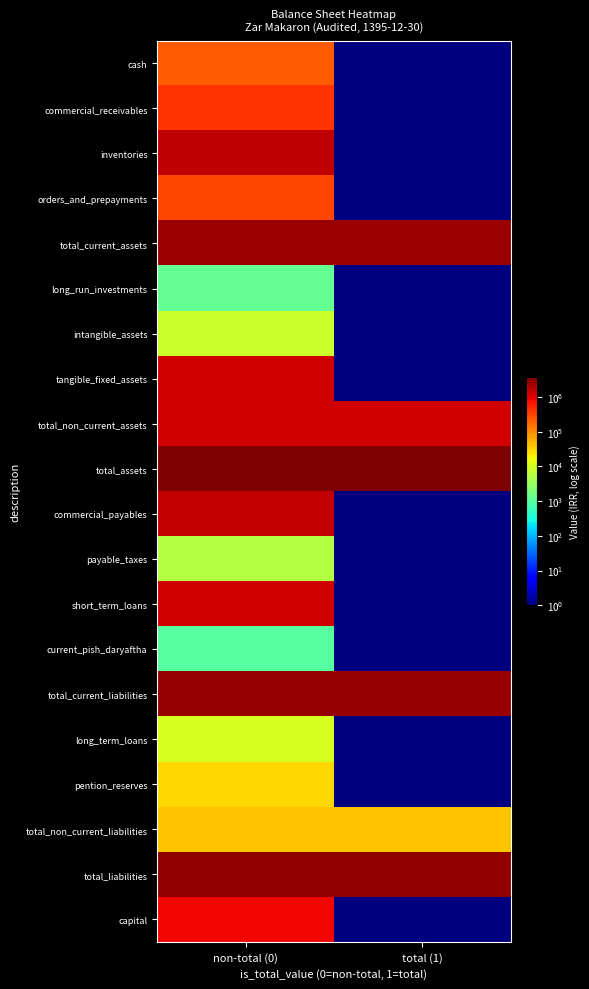

Reading right to left, extract all data points from this chart.

cash: total (1)=1	non-total (0)=211568
commercial_receivables: total (1)=1	non-total (0)=403239
inventories: total (1)=1	non-total (0)=1559319
orders_and_prepayments: total (1)=1	non-total (0)=300531
total_current_assets: total (1)=2474657	non-total (0)=2474657
long_run_investments: total (1)=1	non-total (0)=1230
intangible_assets: total (1)=1	non-total (0)=8091
tangible_fixed_assets: total (1)=1	non-total (0)=1228625
total_non_current_assets: total (1)=1237946	non-total (0)=1237946
total_assets: total (1)=3712603	non-total (0)=3712603
commercial_payables: total (1)=1	non-total (0)=1497538
payable_taxes: total (1)=1	non-total (0)=5382
short_term_loans: total (1)=1	non-total (0)=1228224
current_pish_daryaftha: total (1)=1	non-total (0)=954
total_current_liabilities: total (1)=2732098	non-total (0)=2732098
long_term_loans: total (1)=1	non-total (0)=10439
pention_reserves: total (1)=1	non-total (0)=30720
total_non_current_liabilities: total (1)=41159	non-total (0)=41159
total_liabilities: total (1)=2773257	non-total (0)=2773257
capital: total (1)=1	non-total (0)=800000